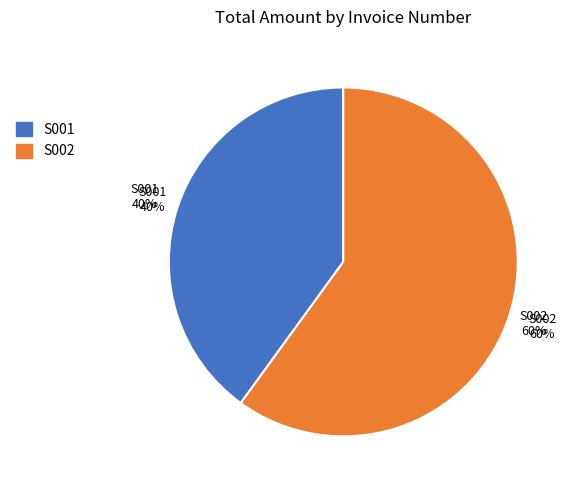

Count the number of slices in the pie.

2